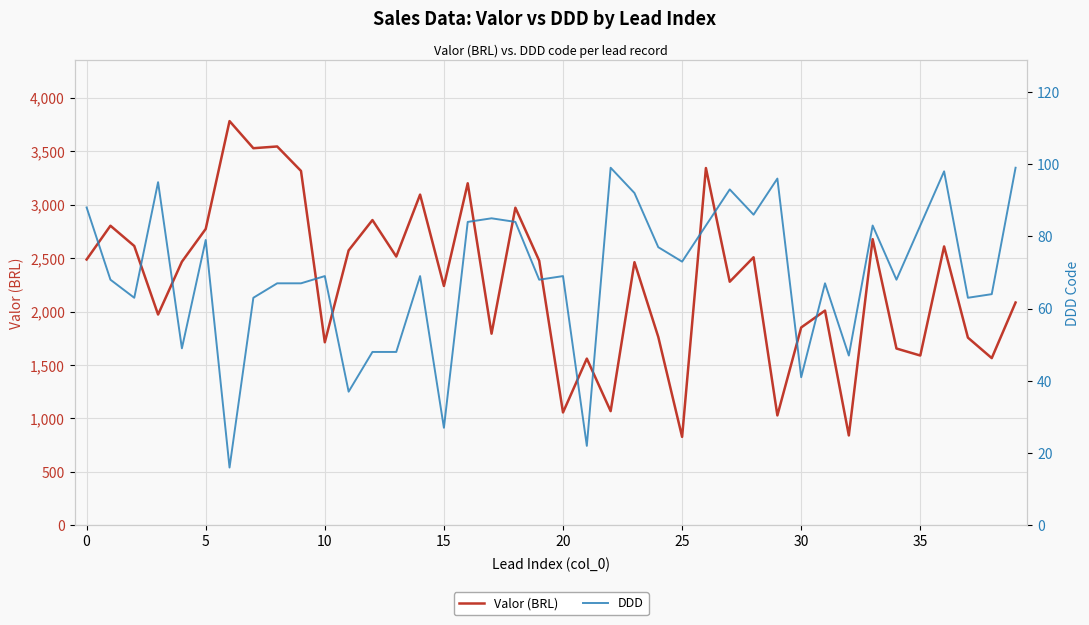

Reading left to right, transcribe all the data shown in this chart.

Valor (BRL): 2487.5	2803.5	2613.8	1972.5	2466.7	2773.6	3782.5	3528.7	3545.1	3316.1	1712.8	2572.5	2856.4	2515.1	3094.8	2239.7	3200.7	1793.2	2972.0	2476.3	1055.9	1560.0	1068.1	2462.2	1762.6	827.6	3343.3	2279.4	2508.1	1028.4	1851.4	2009.3	841.0	2677.8	1654.4	1588.9	2609.5	1756.2	1564.6	2084.9
DDD: 88.0	68.0	63.0	95.0	49.0	79.0	16.0	63.0	67.0	67.0	69.0	37.0	48.0	48.0	69.0	27.0	84.0	85.0	84.0	68.0	69.0	22.0	99.0	92.0	77.0	73.0	83.0	93.0	86.0	96.0	41.0	67.0	47.0	83.0	68.0	83.0	98.0	63.0	64.0	99.0